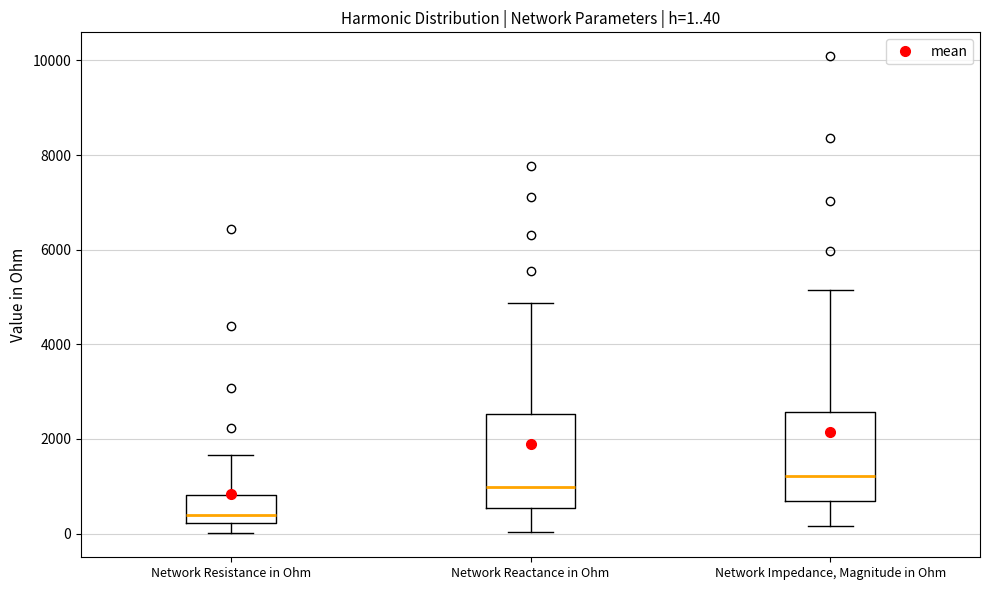

Which box's median line is the highest?

Network Impedance, Magnitude in Ohm